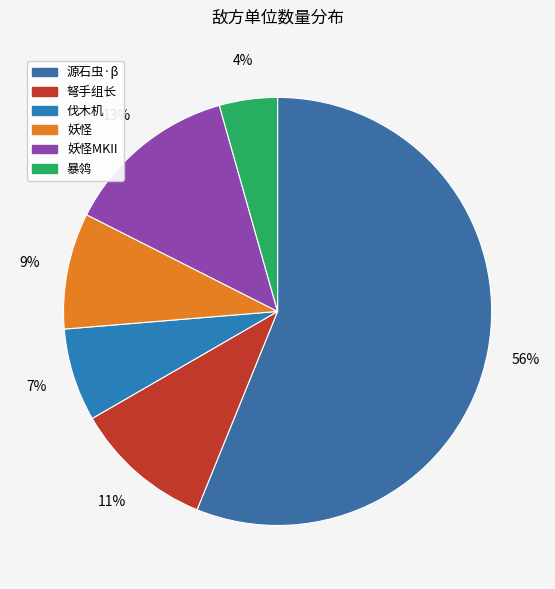

To the nearest percent, what is the average slice percentage?

17%